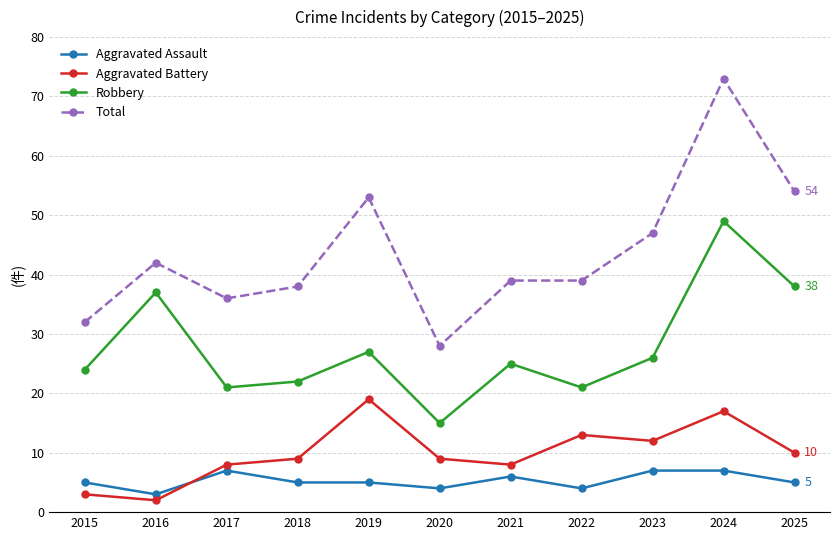

Which series has the largest range (max minus min)?

Total